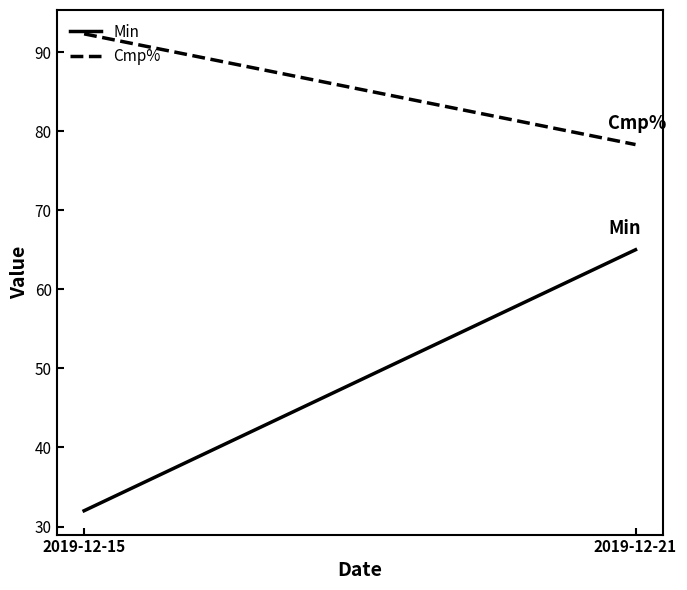

What is the sum of all Cmp% values?

170.6